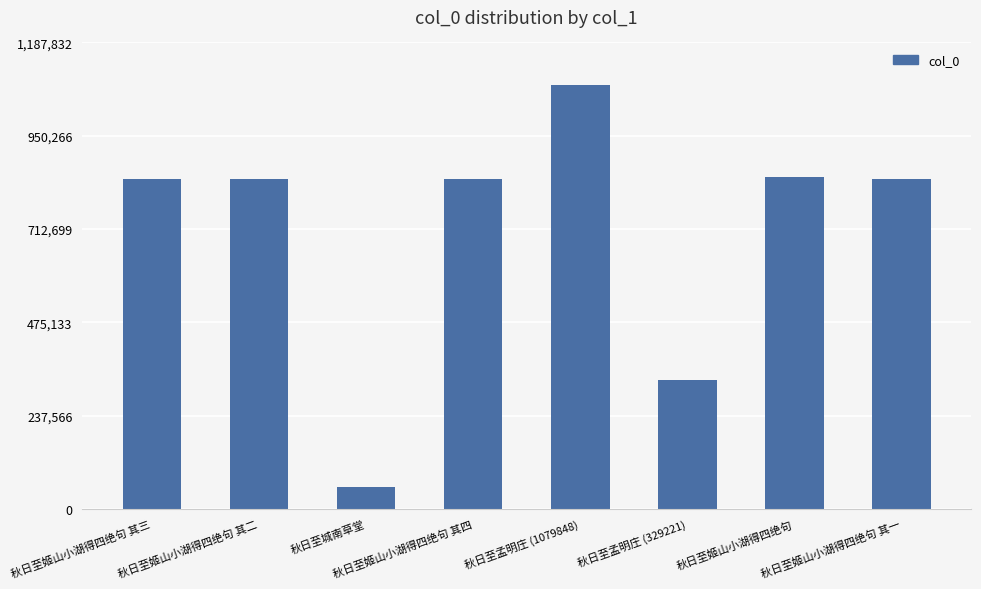

What is the average value?

708871